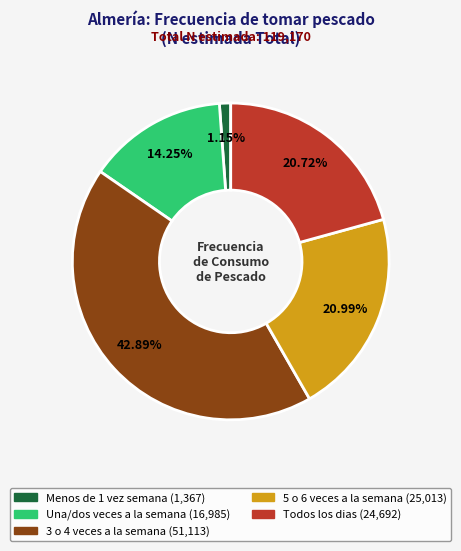

To the nearest percent, what is the combined percentage of 5 o 6 veces a la semana and Todos los dias?

42%